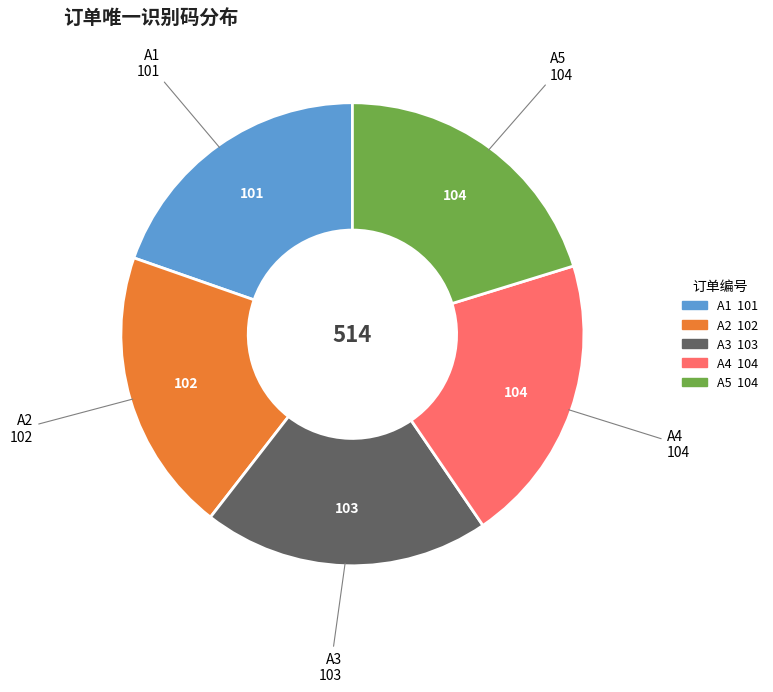

The A3 slice represents 20% of the pie. True or false?

True